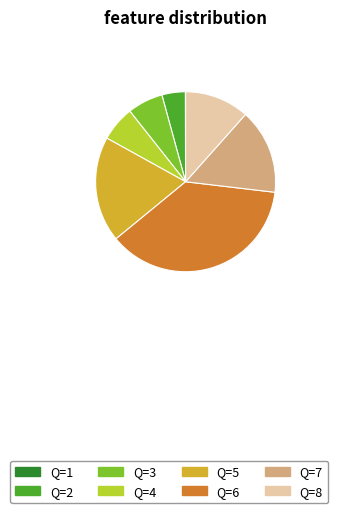

Do Q=8 and Q=3 together represent more than half of the pie?

No